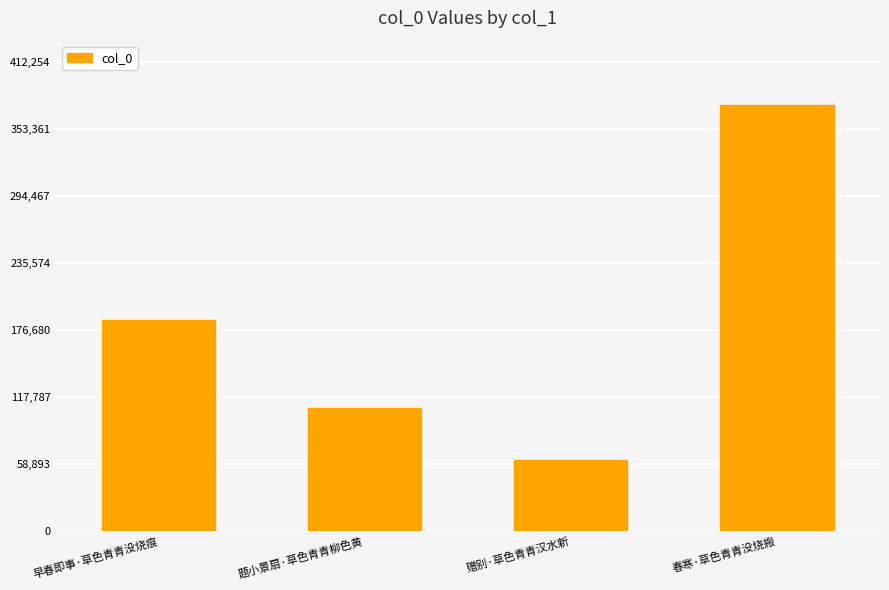

Reading left to right, what are all the values shown in this chart?

185841	108745	62295	374777